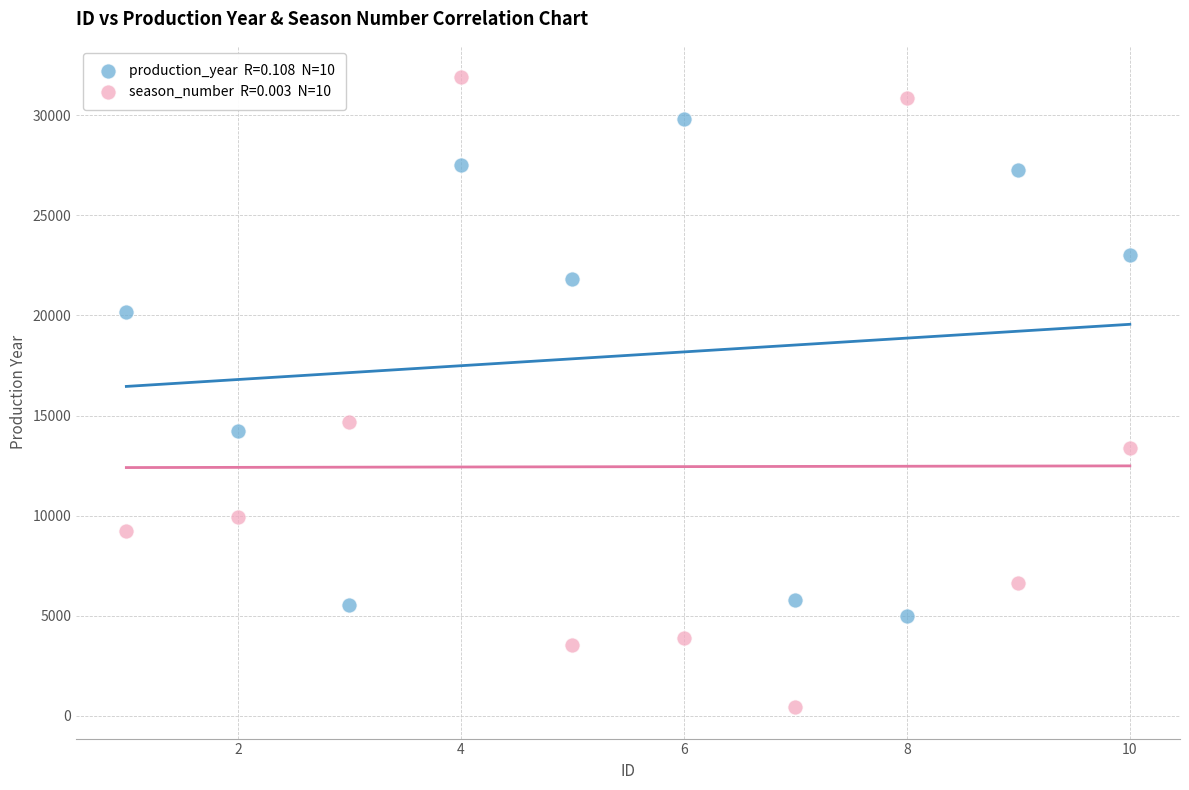

Across all data points, what is the range of Y values (max minus min)?

31483